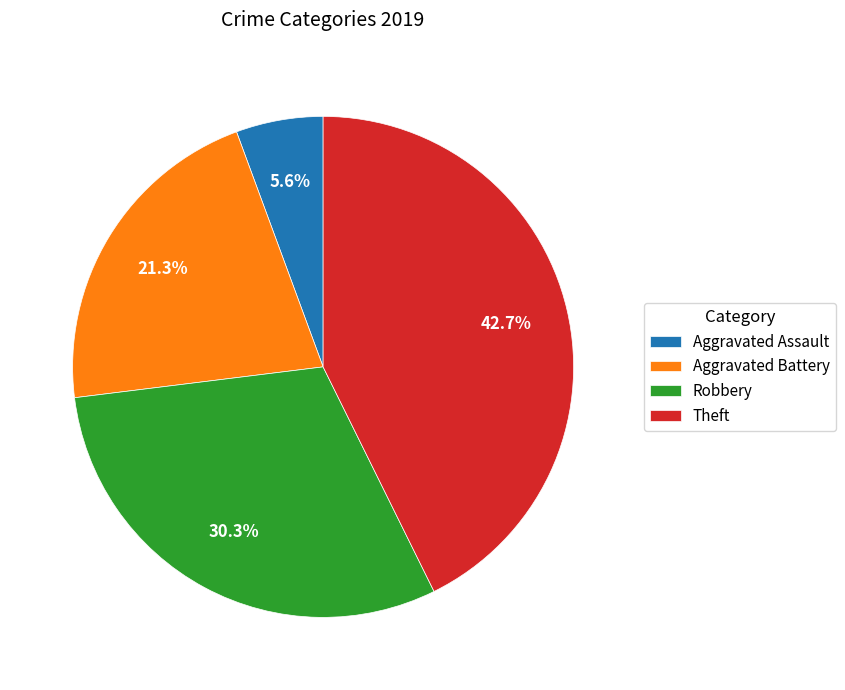

Is it true that Theft is 43% of the pie?

True